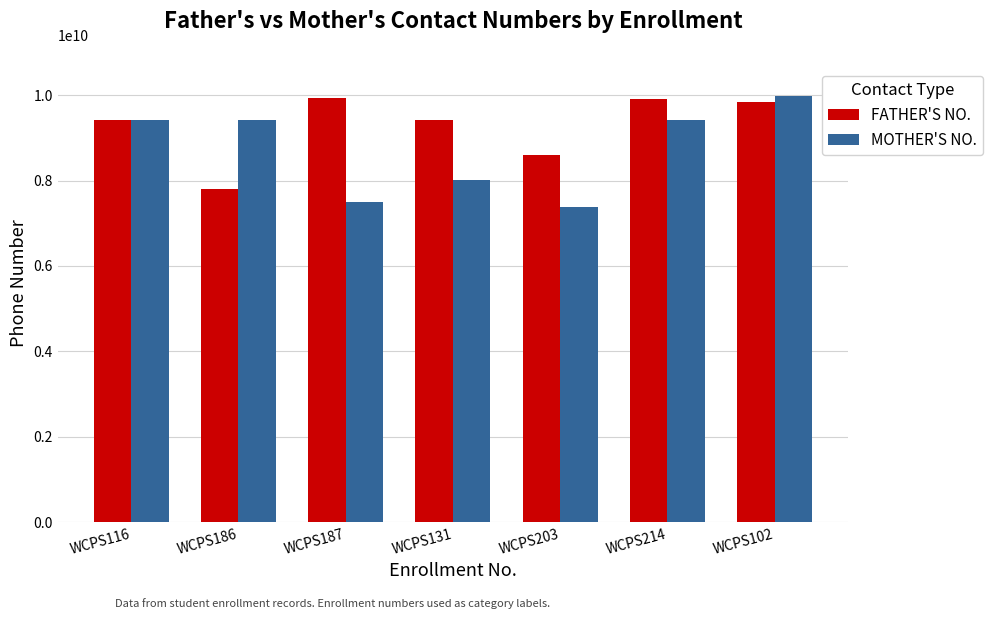

What is the minimum value for FATHER'S NO.?

7800007474